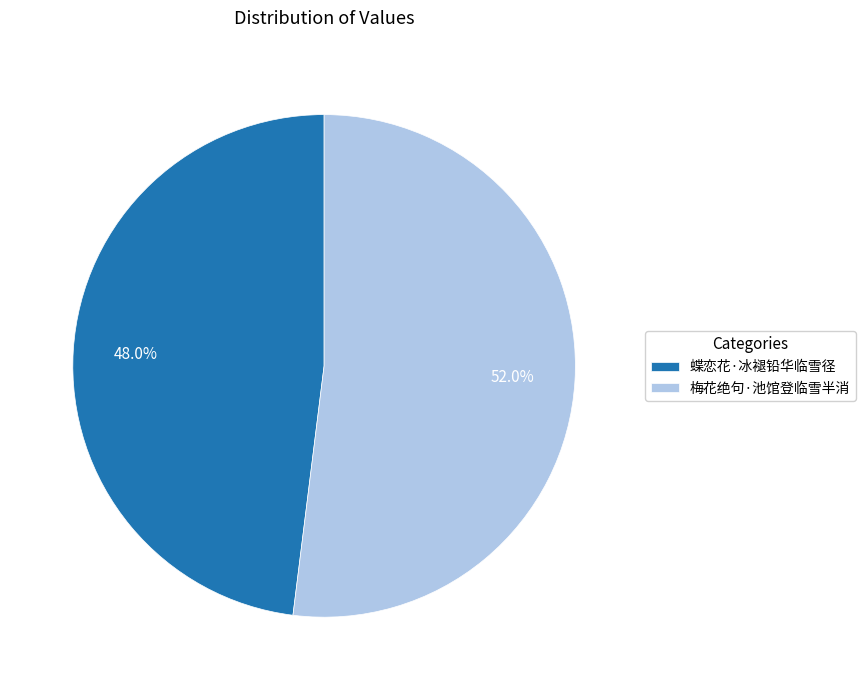

Is it true that 蝶恋花·冰褪铅华临雪径 is 48% of the pie?

True